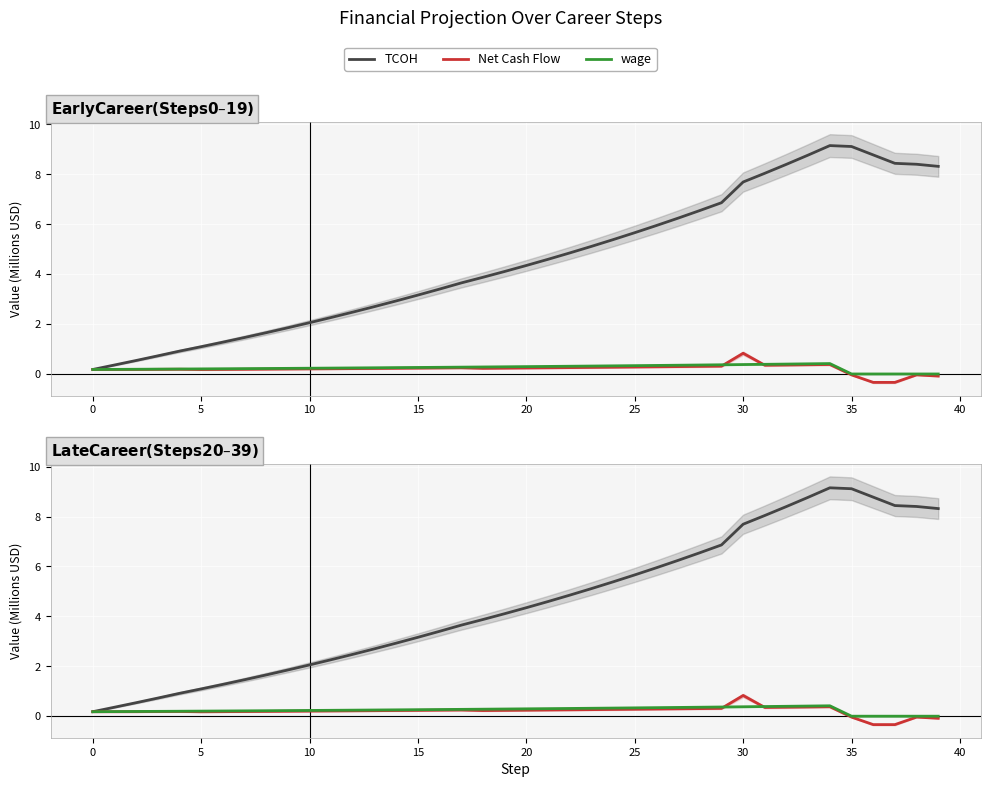

Between 28 and 45, which is larger?

28